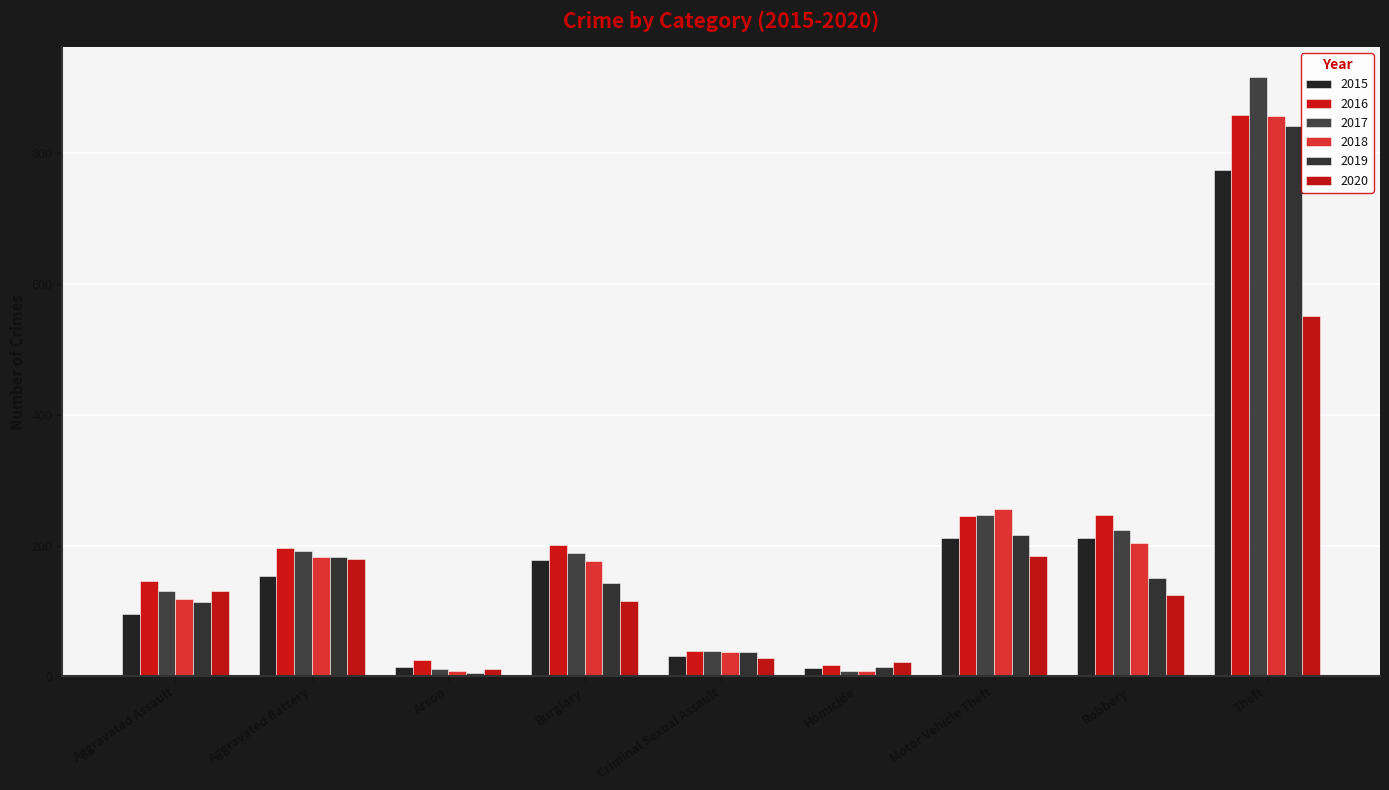

What is the approximate value of 2018 at Aggravated Battery, to the nearest 50?

200